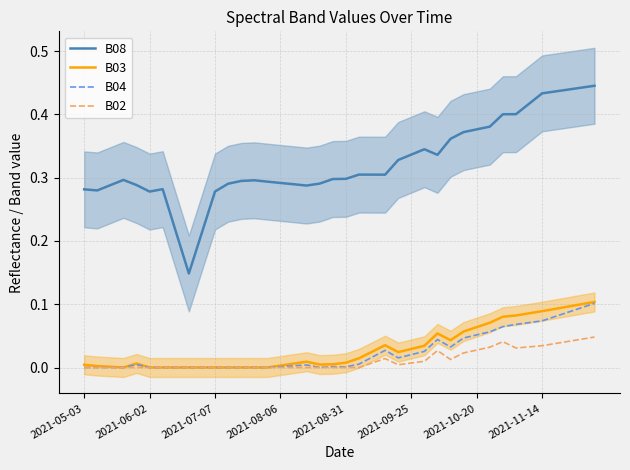

Between 17 and 18, which series saw the biggest shift?

B03